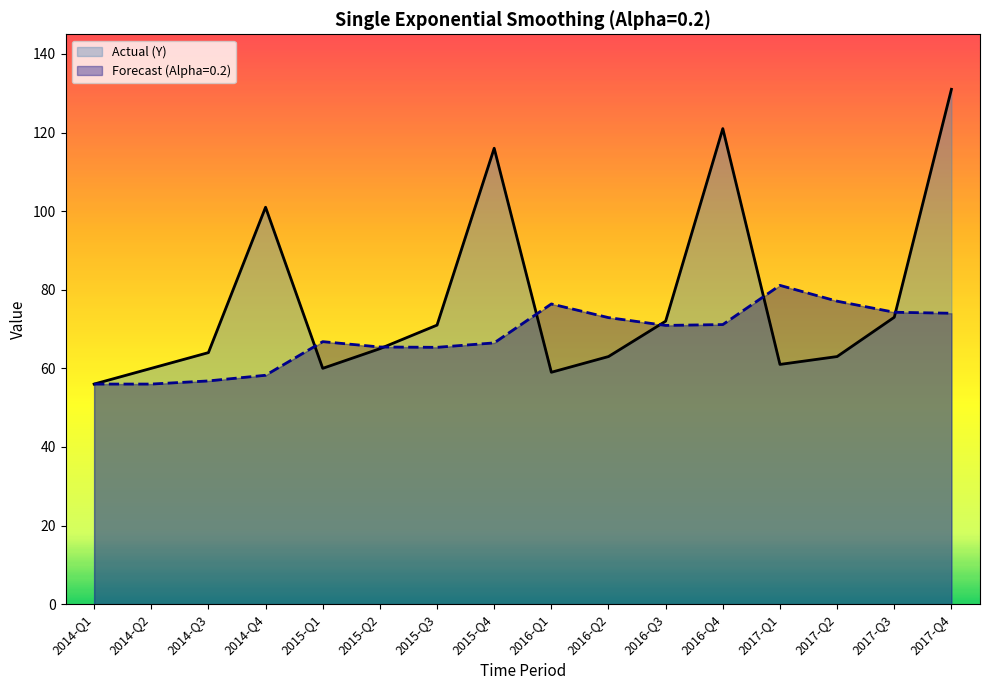

What is the sum of the Actual (Y) values at 2016-Q1 and 2015-Q3?

130.0